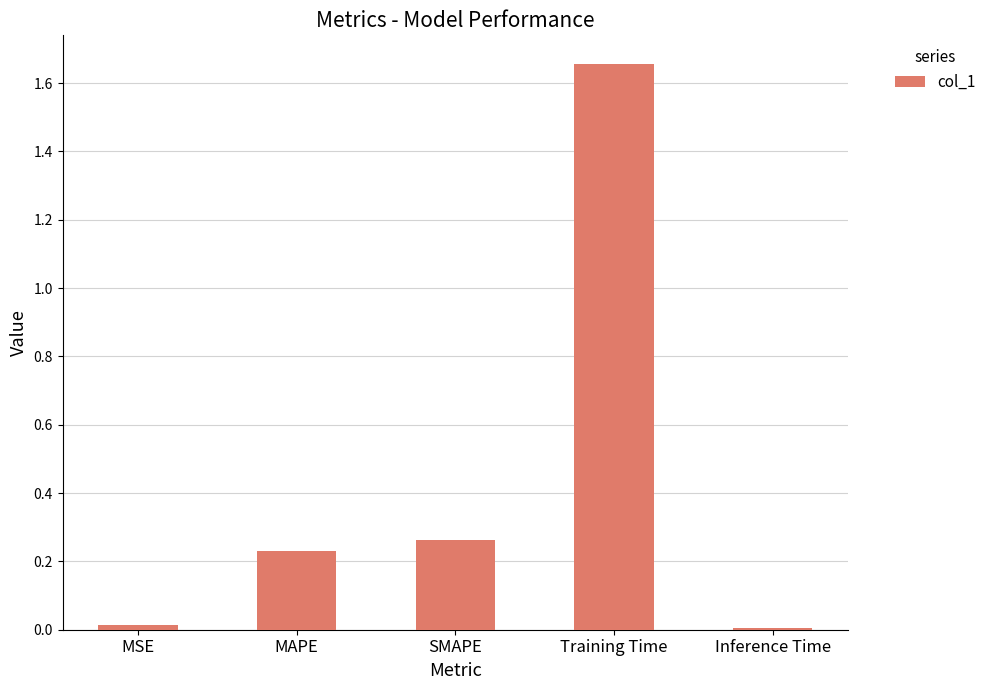

At which category does the chart reach its peak across all series?

Training Time